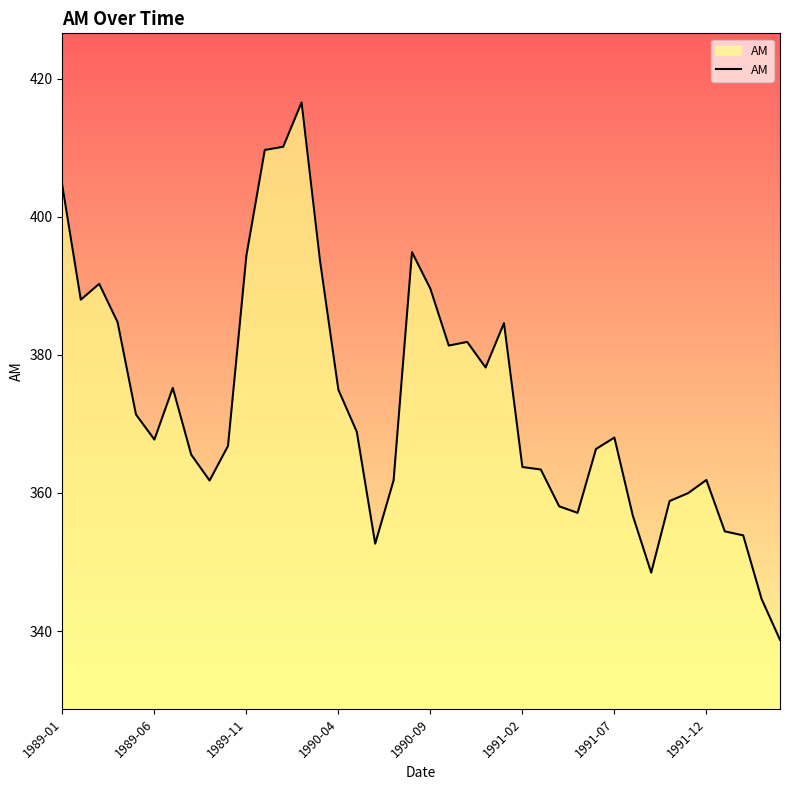

What is the maximum value shown in the chart?

416.5